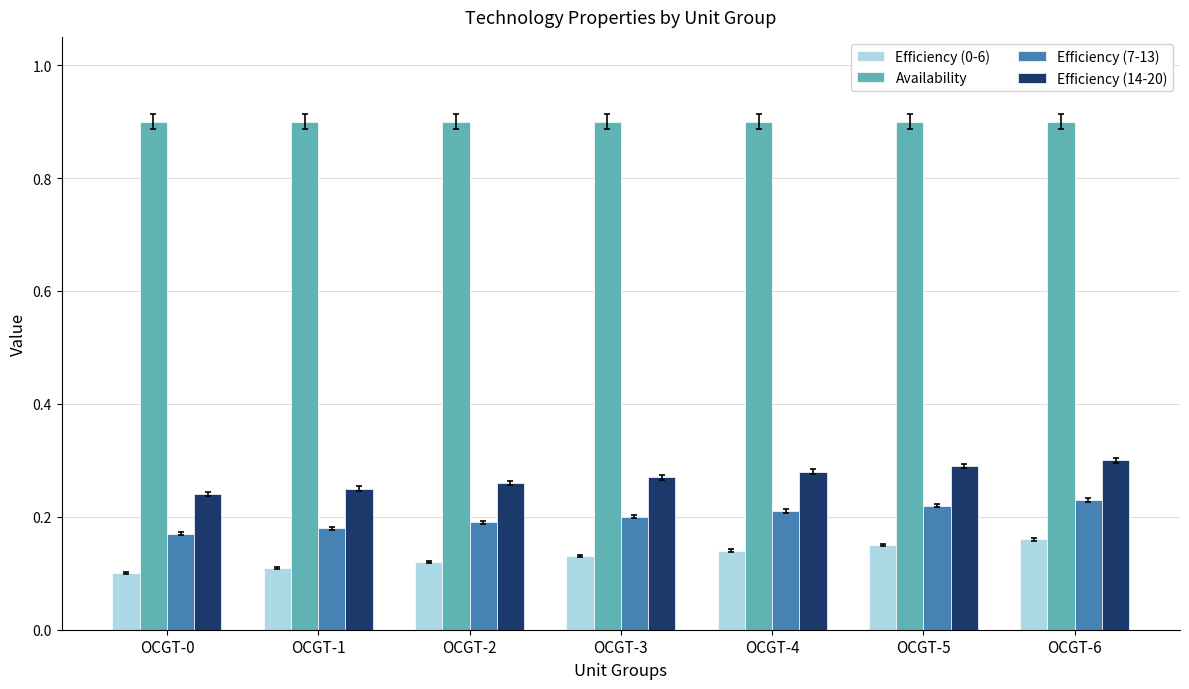

What are all the series names shown in the legend?

Efficiency (0-6), Availability, Efficiency (7-13), Efficiency (14-20)